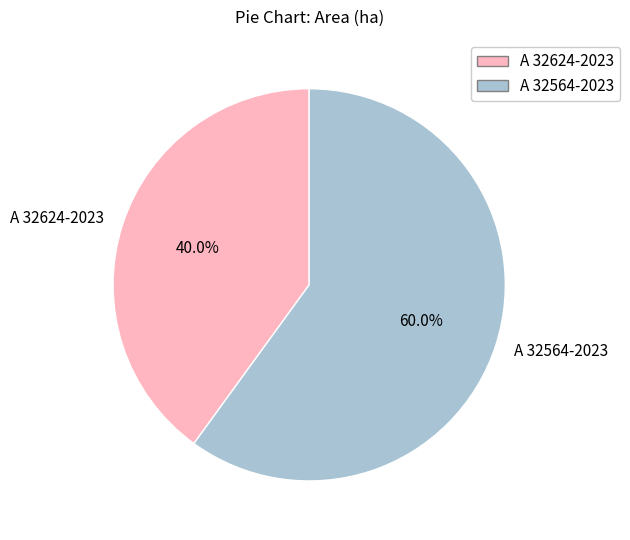

How many slices are in this pie chart?

2